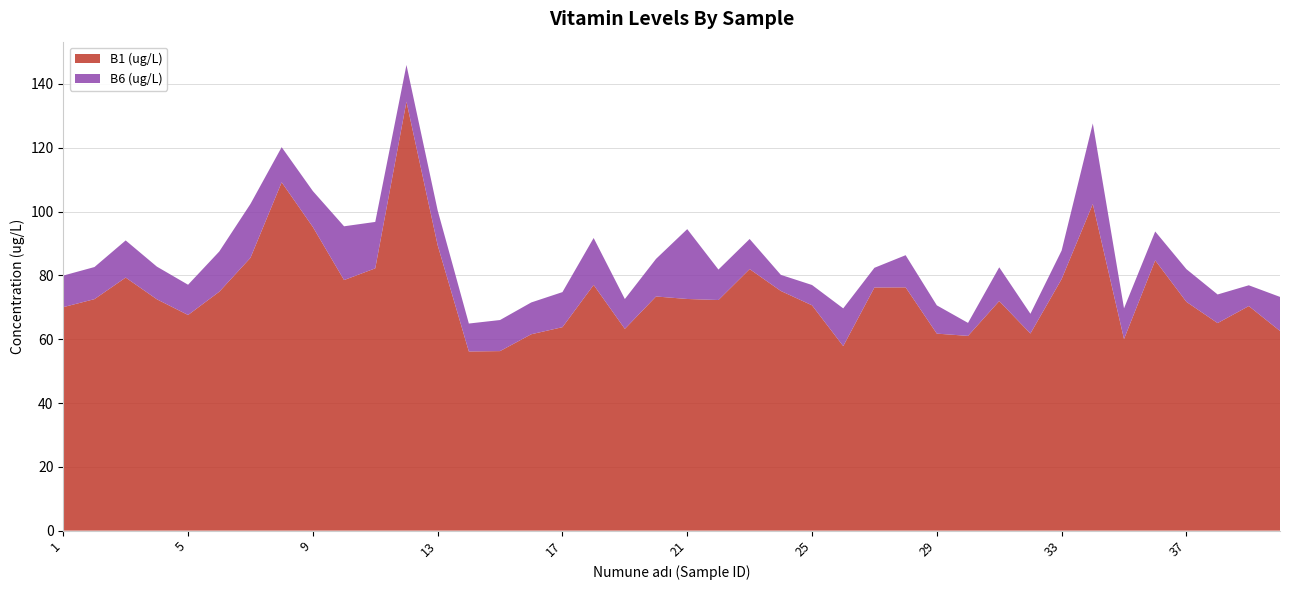

Reading right to left, what are all the values shown in this chart?

B1 (ug/L): 62.6	70.4	65.0	71.7	84.7	60.0	102.4	78.8	61.8	72.0	61.0	61.8	76.2	76.2	57.8	70.6	75.1	82.0	72.3	72.6	73.4	63.2	77.0	63.8	61.5	56.3	56.1	89.5	134.4	82.2	78.5	95.2	109.2	85.5	74.9	67.6	72.5	79.3	72.6	70.0
B6 (ug/L): 10.7	6.5	9.0	10.2	9.1	9.6	25.2	8.9	6.2	10.6	4.1	8.9	10.1	6.2	11.8	6.4	5.0	9.4	9.6	21.9	11.8	9.3	14.7	11.0	10.0	9.7	8.8	10.9	11.5	14.6	16.9	11.3	11.0	16.9	12.6	9.5	10.2	11.6	10.1	9.9